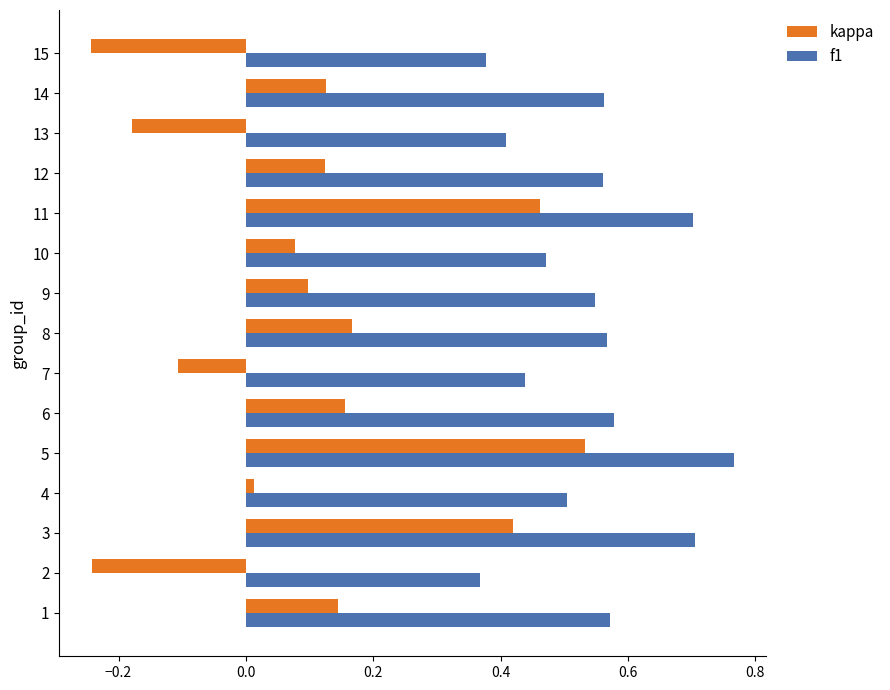

Which series has the largest total across all categories?

f1